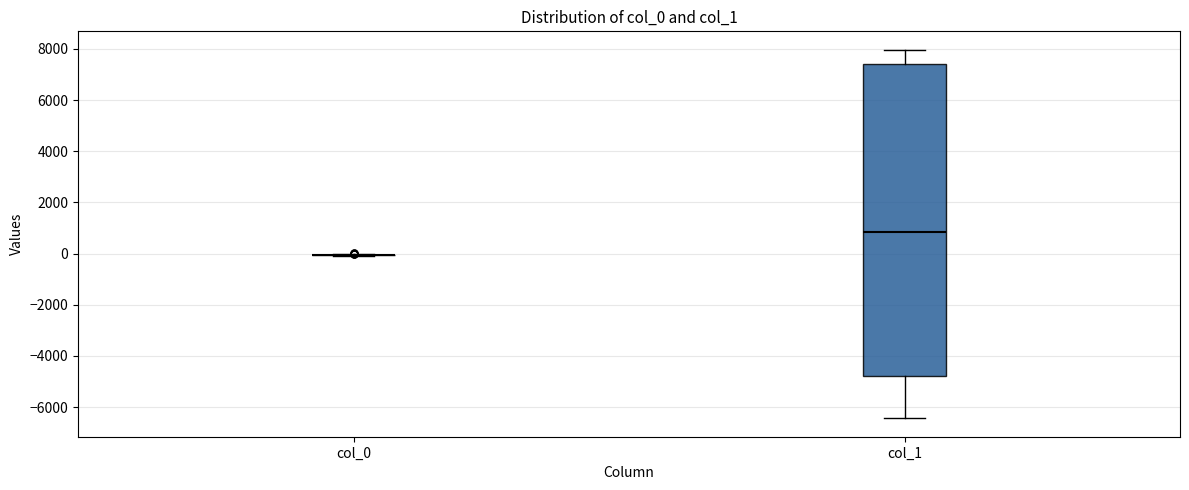

Reading left to right, transcribe this box plot: for each box, give where its median line is, the range the box spans, and where its two whiskers end, as read against the y-axis. The values are not printed on the chart, so give them approximately, as read against the axis.

col_0: box collapsed to a line at 0, whiskers 0 to 0
col_1: median 800, box -4800 to 7400, whiskers -6400 to 8000